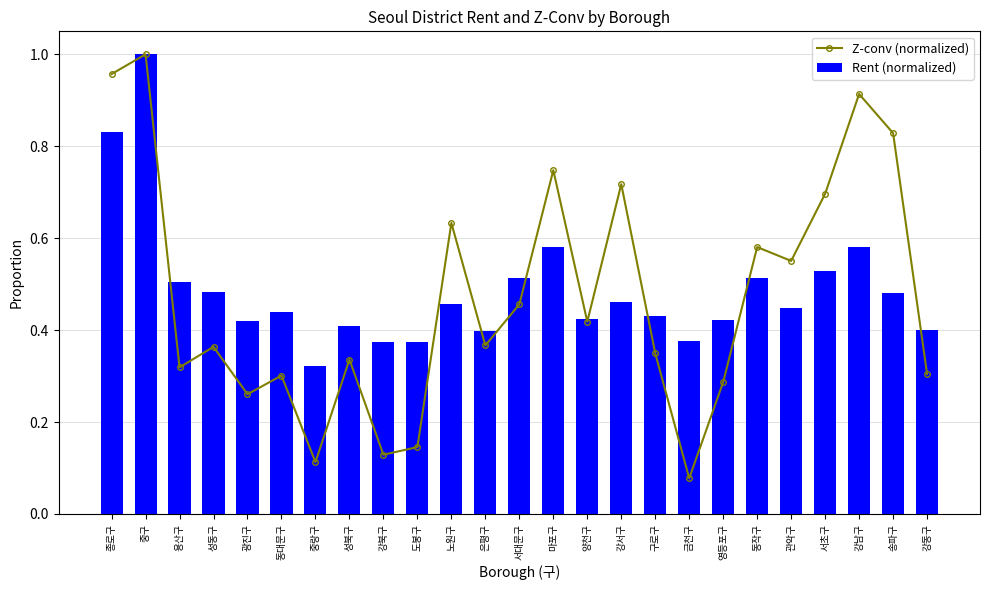

The Rent (normalized) series shows 0.1 at 송파구. True or false?

False